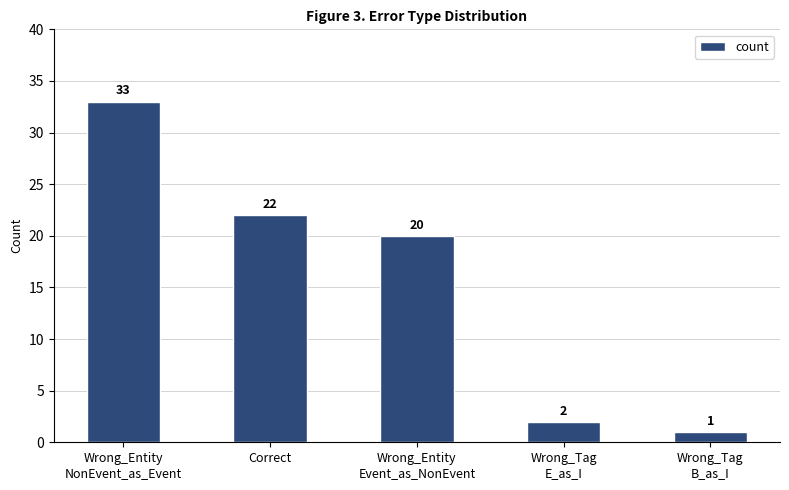

Reading right to left, transcribe all the data shown in this chart.

Wrong_Tag
B_as_I=1	Wrong_Tag
E_as_I=2	Wrong_Entity
Event_as_NonEvent=20	Correct=22	Wrong_Entity
NonEvent_as_Event=33